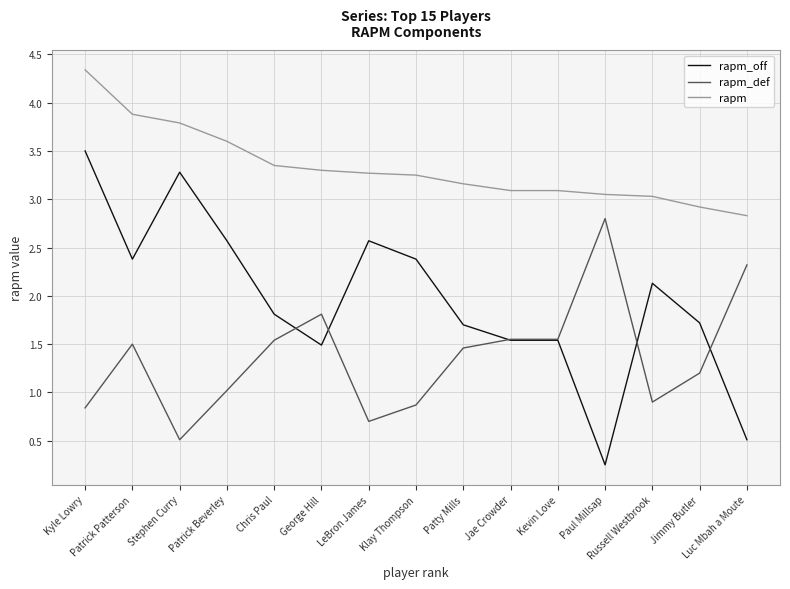

True or false: rapm and rapm_off intersect in this chart.

False